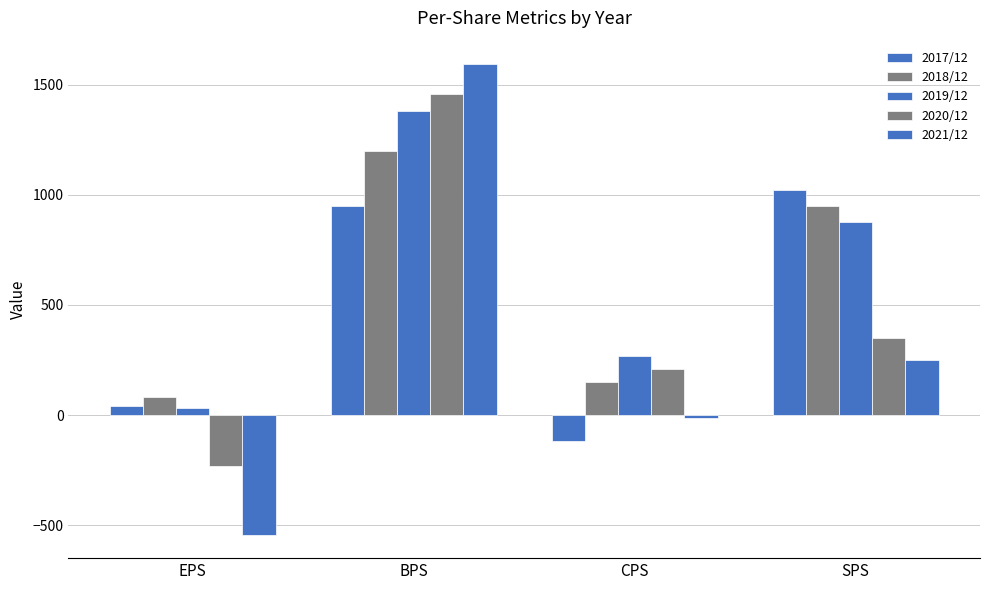

Where is 2017/12 nearest to the value 451?

EPS